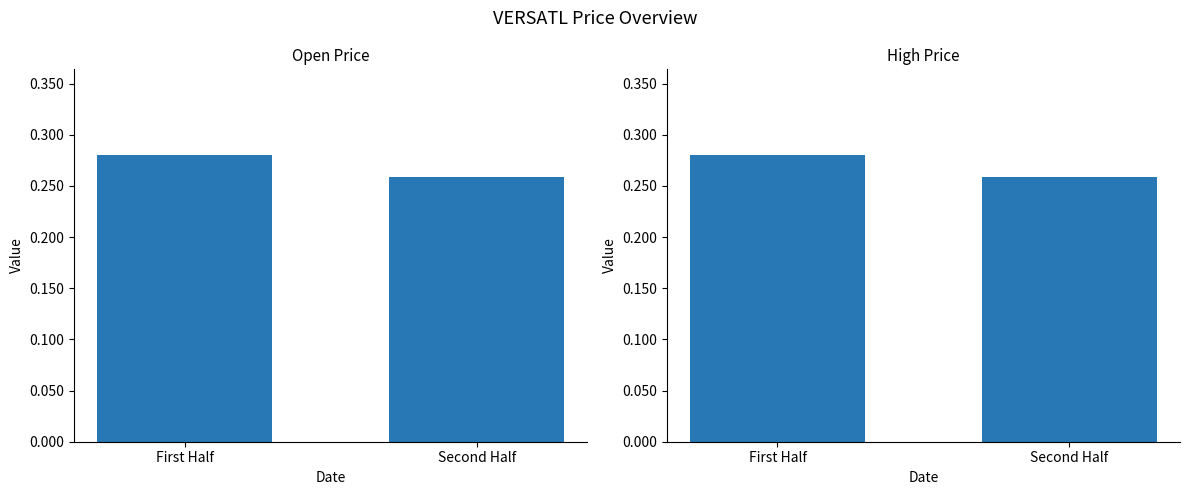

Which series has the largest range (max minus min)?

open